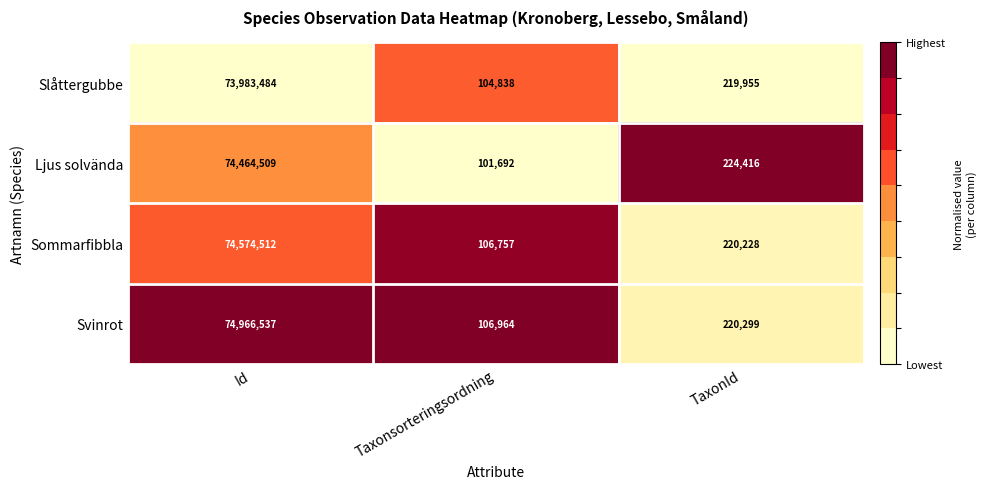

Count the number of data series in this chart.

4